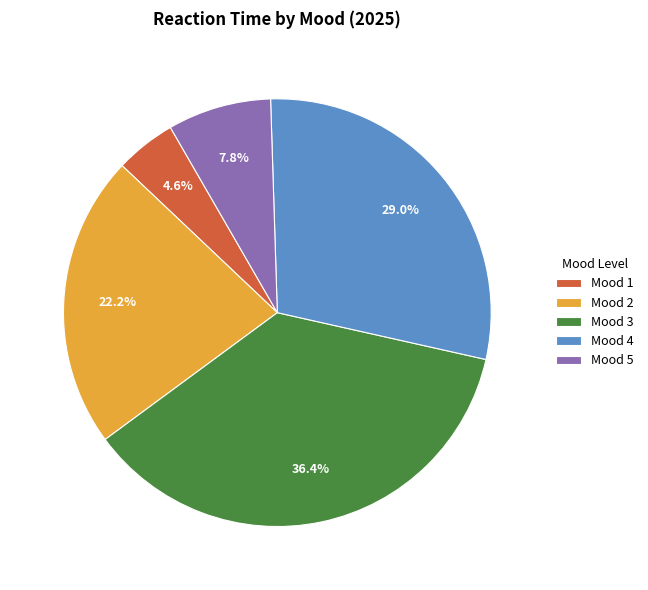

Is the sum of Mood 1 and Mood 3 greater than half?

No